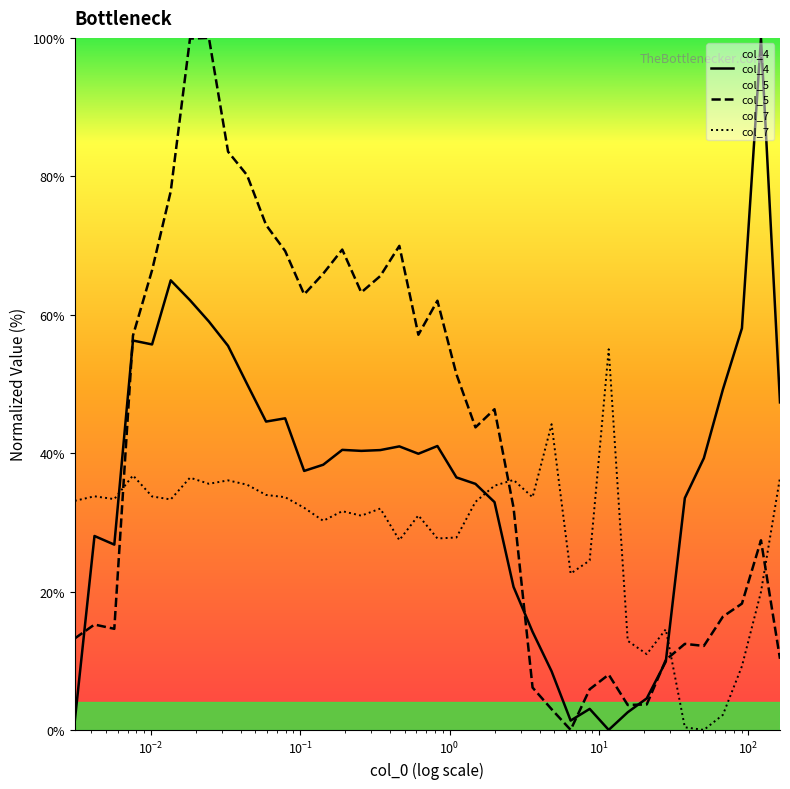

Which series has the largest total across all categories?

col_5